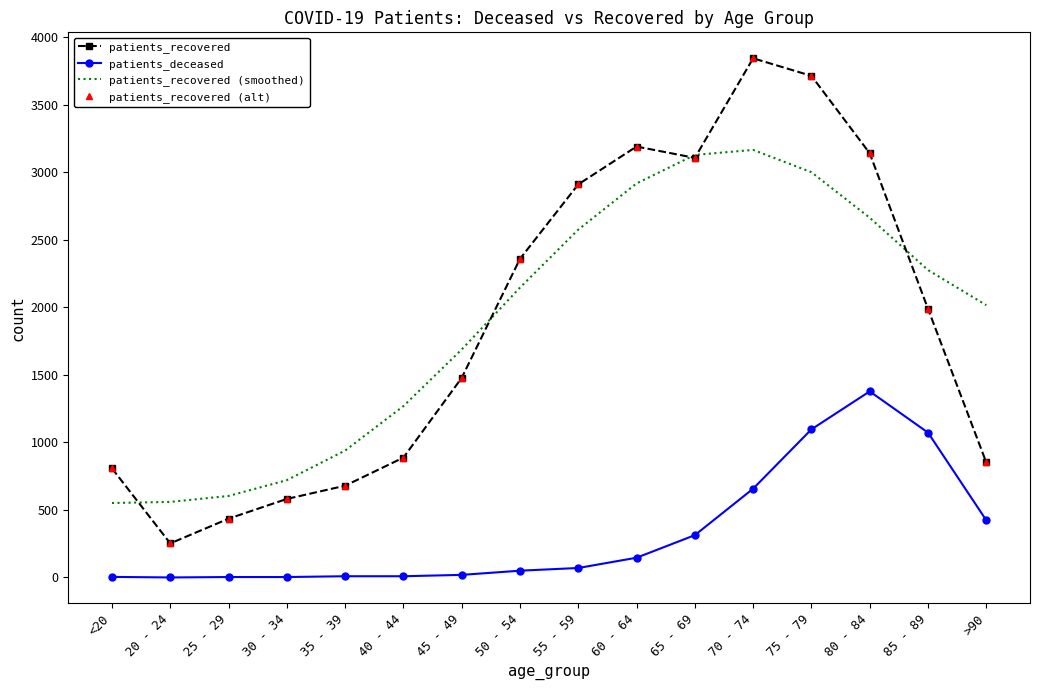

At which category is the sum across all series the highest?

75 - 79